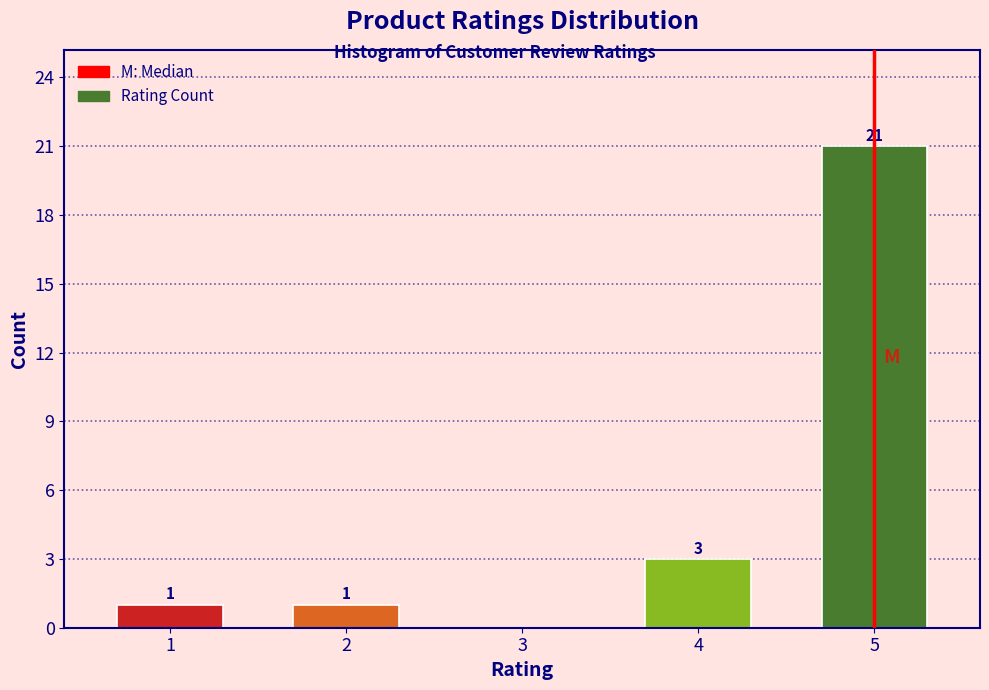

Reading left to right, extract all data points from this chart.

1=1	2=1	3=0	4=3	5=21